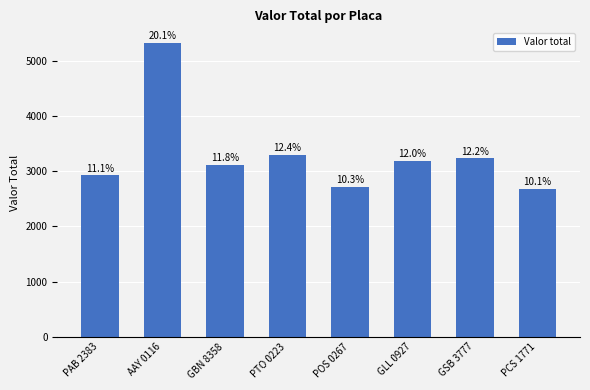

Reading left to right, list all the values displayed in this chart.

2930	5330	3120	3295	2720	3190	3240	2680